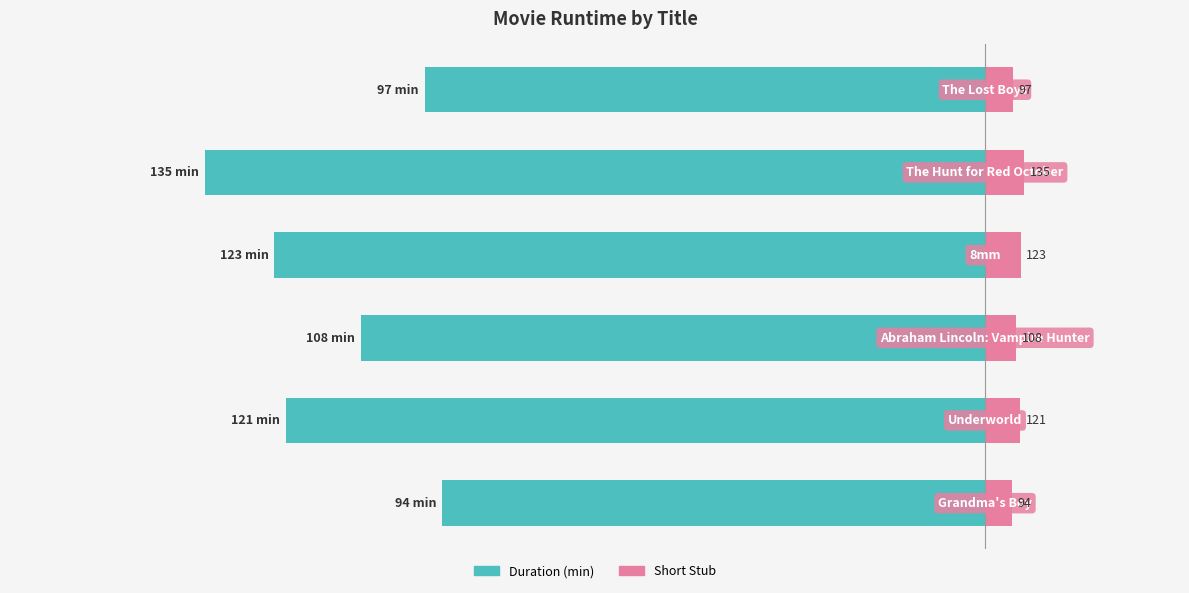

What is the value of the 6th bar from the left?

-97